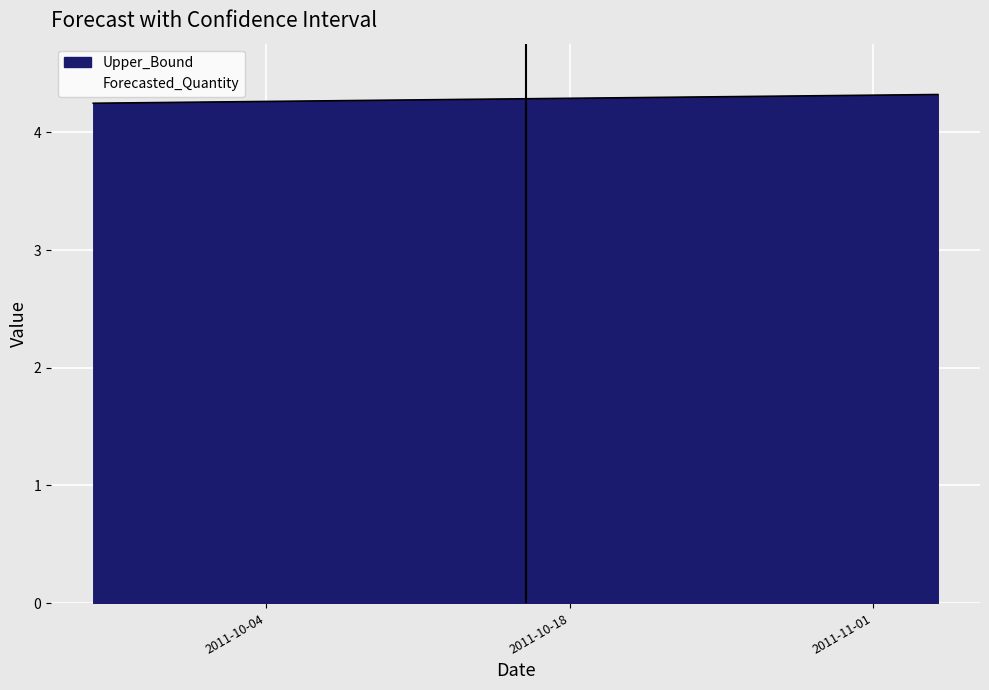

Reading left to right, transcribe all the data shown in this chart.

4.2	4.3	4.3	4.3	4.3	4.3	4.3	4.3	4.3	4.3	4.3	4.3	4.3	4.3	4.3	4.3	4.3	4.3	4.3	4.3	4.3	4.3	4.3	4.3	4.3	4.3	4.3	4.3	4.3	4.3	4.3	4.3	4.3	4.3	4.3	4.3	4.3	4.3	4.3	4.3